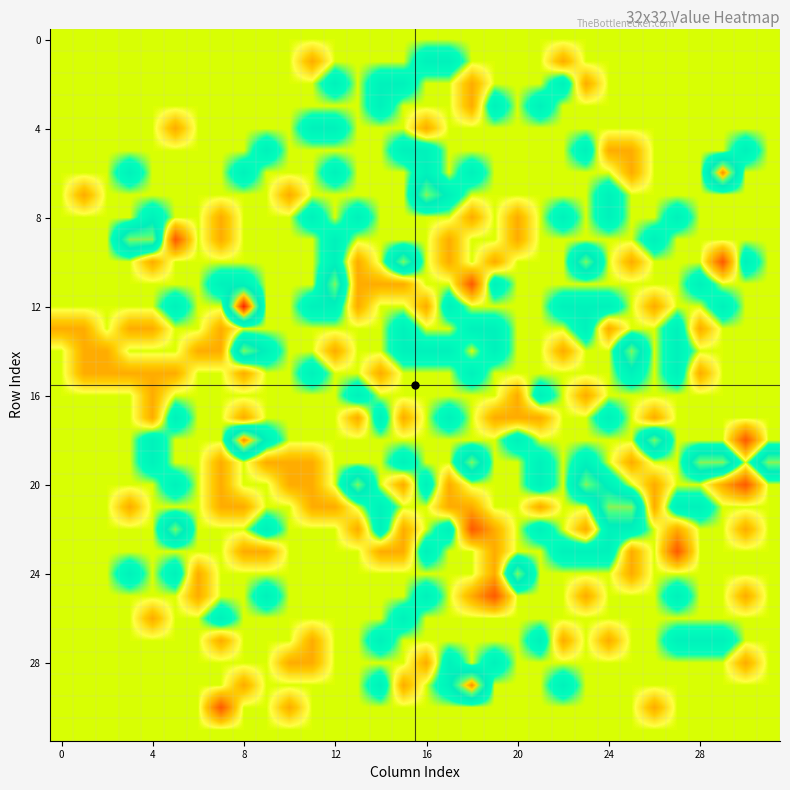

Which series has the largest total across all categories?

12